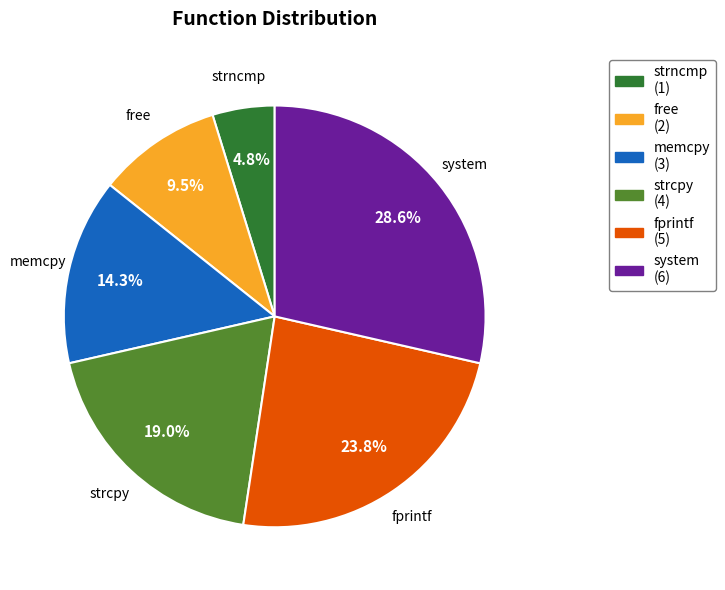

Which has a higher value, strcpy or strncmp?

strcpy